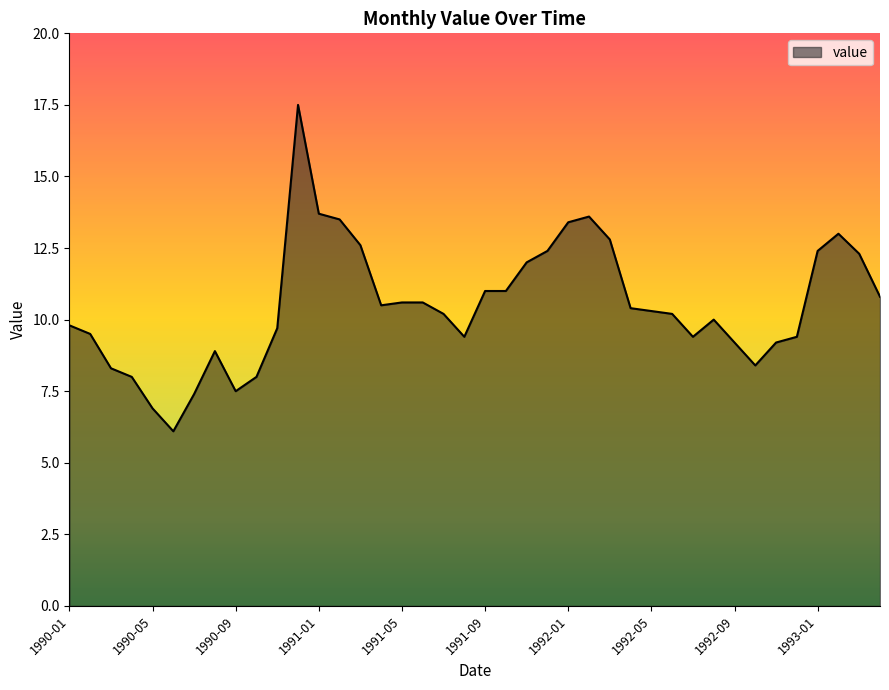

What is the minimum value shown in the chart?

6.1